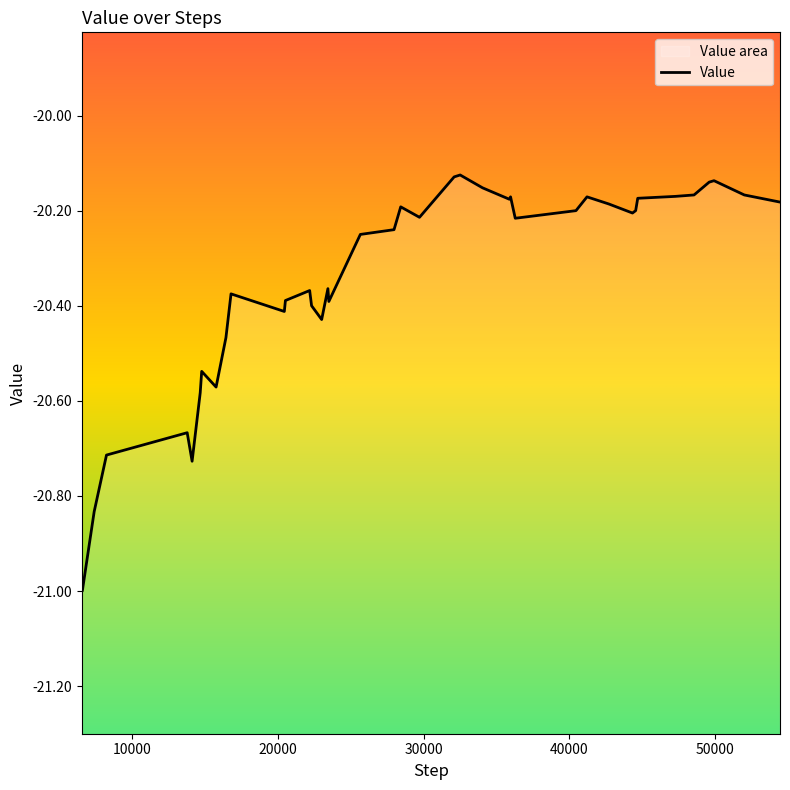

What is the value of the 35th point from the left?

-20.2